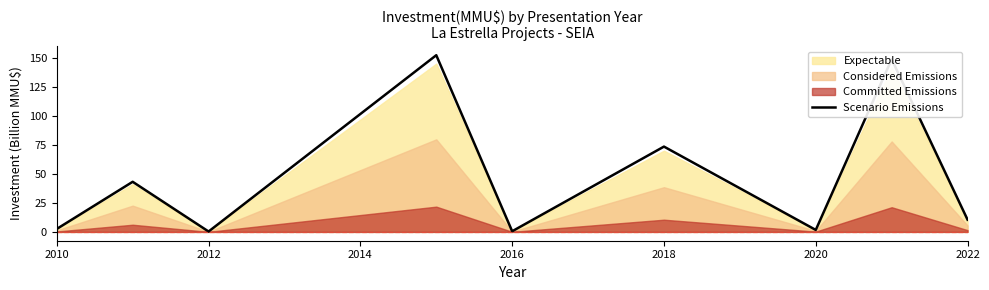

True or false: Scenario Emissions has a value of 0.3 at 2012.

True